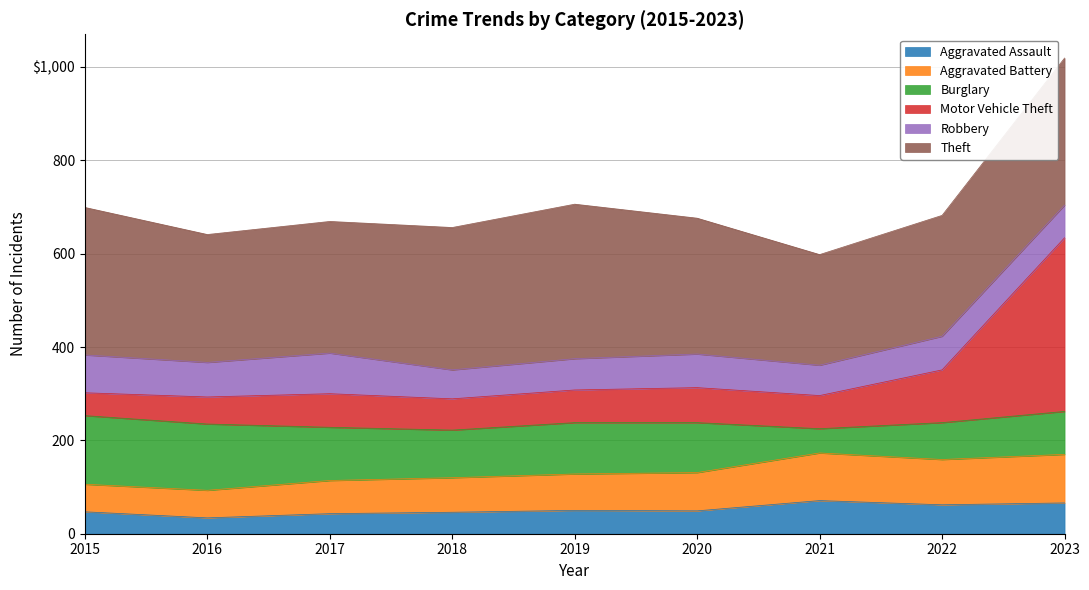

What are all the series names shown in the legend?

Aggravated Assault, Aggravated Battery, Burglary, Motor Vehicle Theft, Robbery, Theft